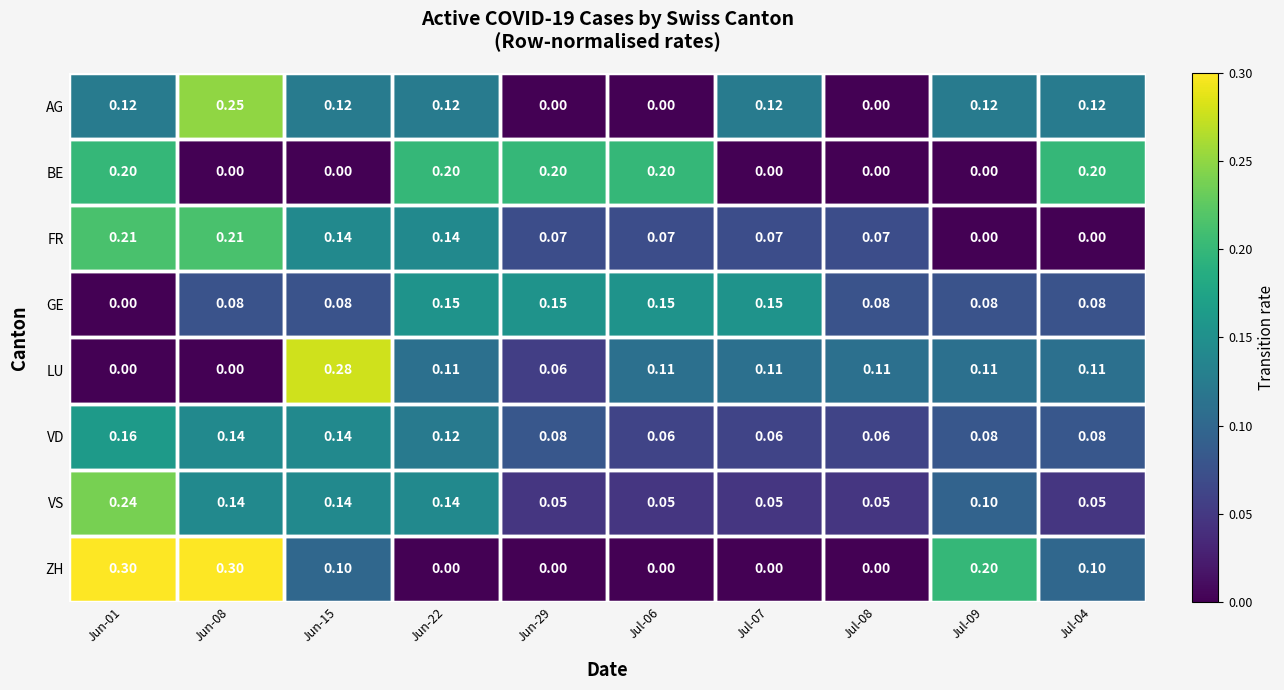

Which series has the largest total across all categories?

VS